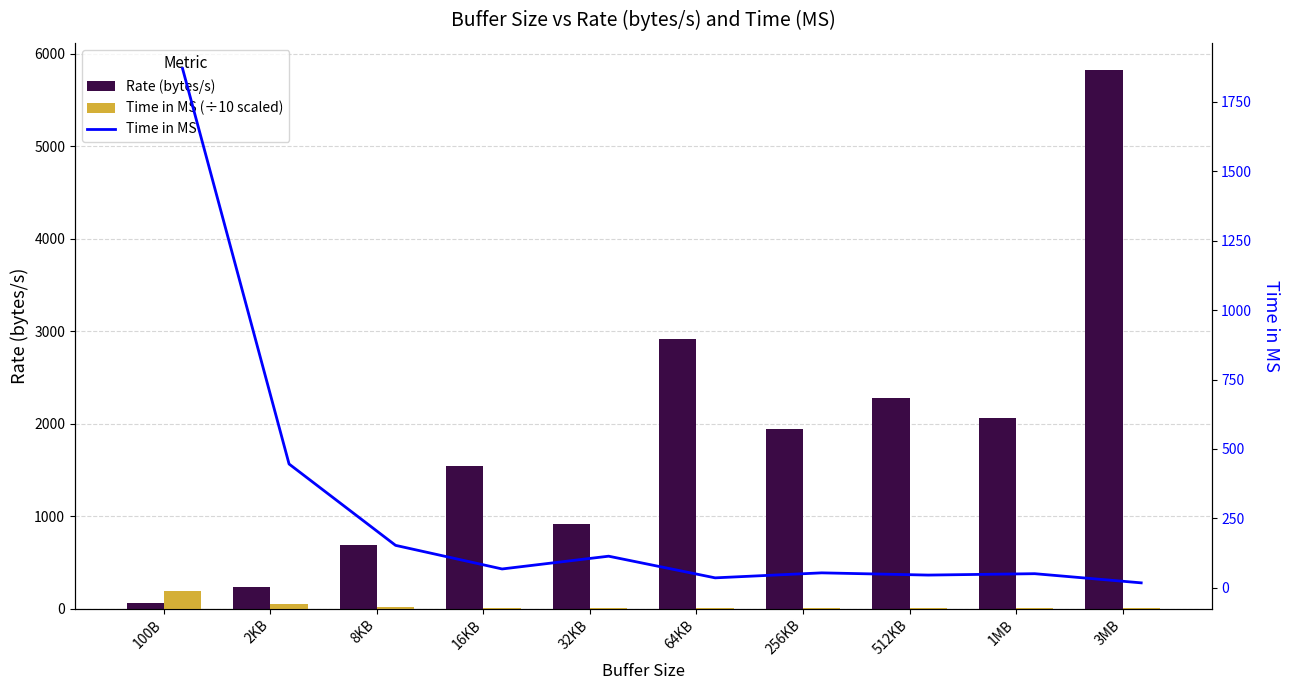

List the series in order of their peak value, lowest first.

Time in MS (÷10 scaled), Time in MS, Rate (bytes/s)